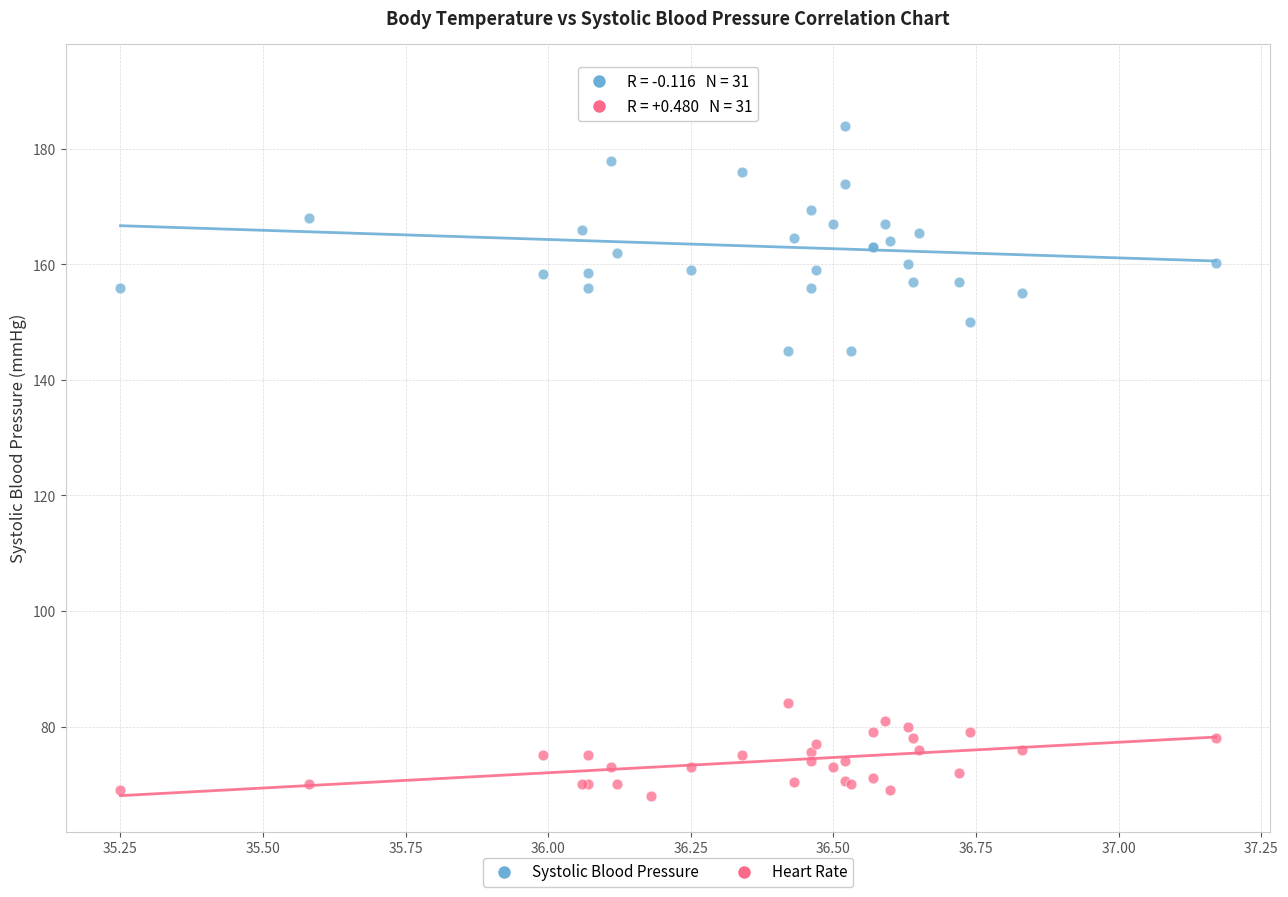

Which series reaches the maximum Y coordinate?

Systolic Blood Pressure